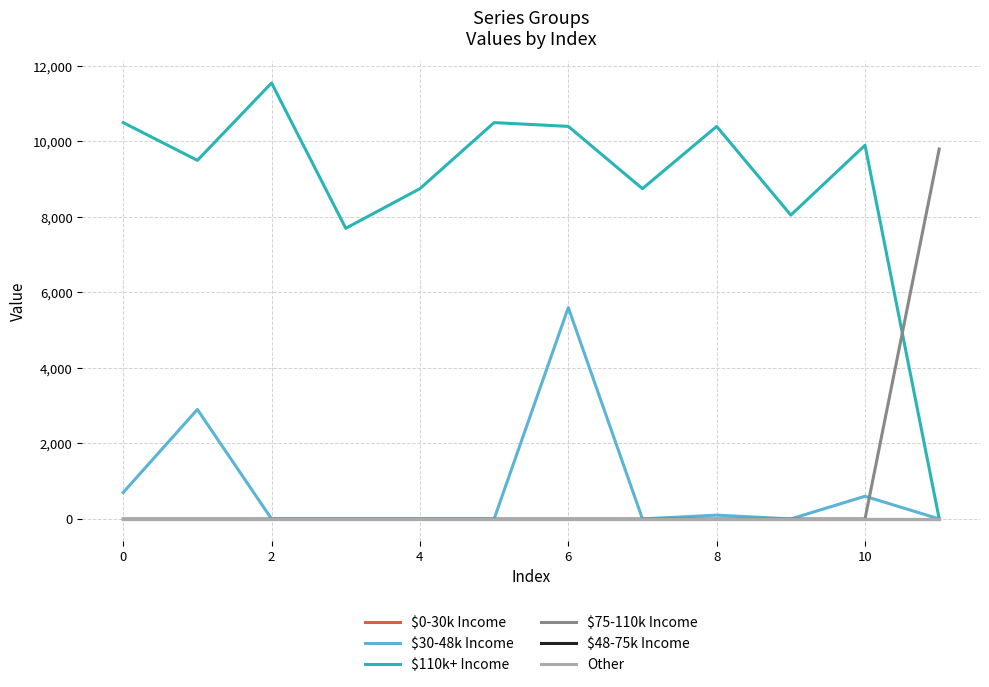

True or false: $48-75k Income has more than 2 points higher than both neighbors.

False